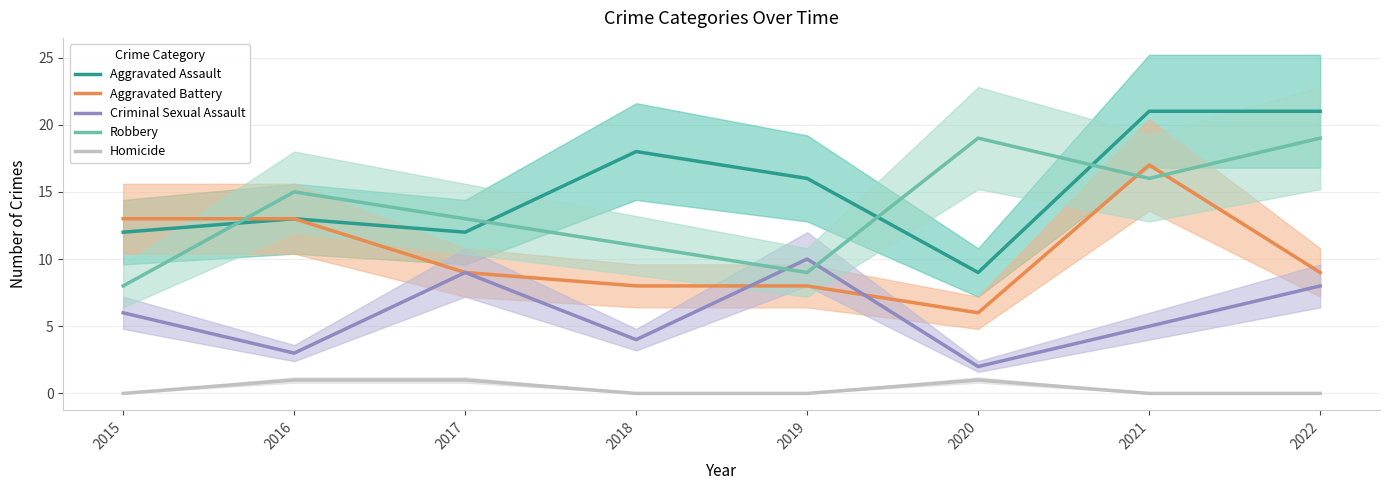

List the labels in order of Criminal Sexual Assault value, largest first.

2019, 2017, 2022, 2015, 2021, 2018, 2016, 2020